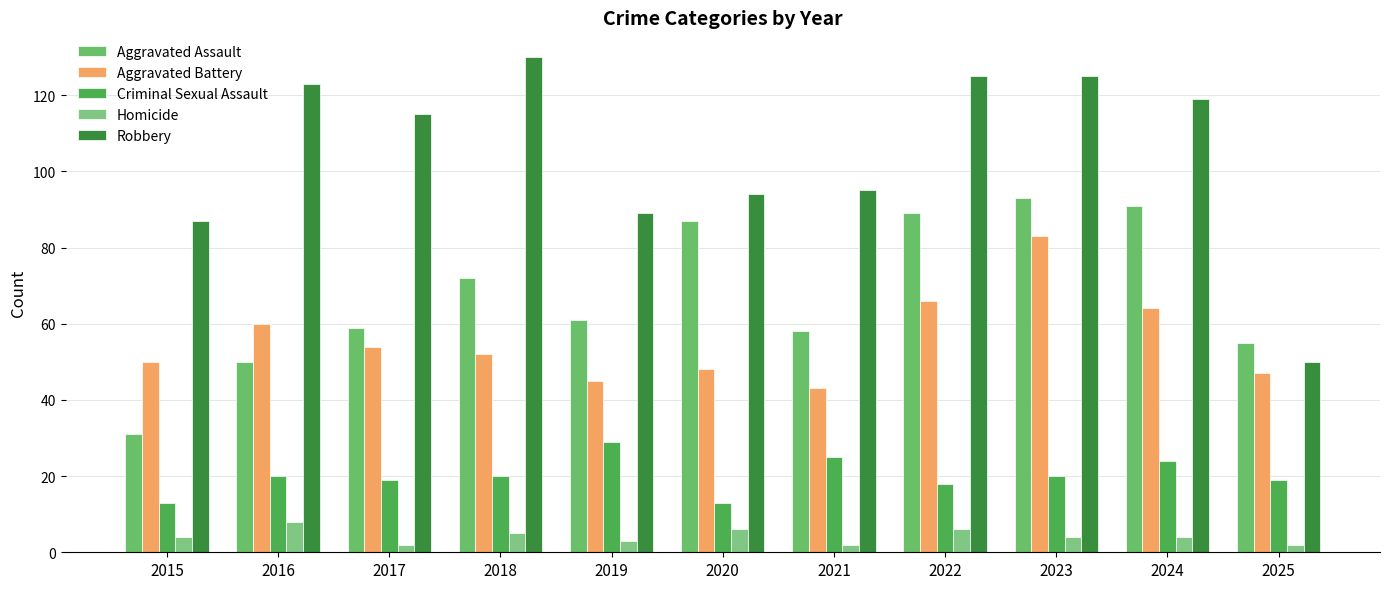

True or false: Criminal Sexual Assault has a value of 25 at 2021.

True